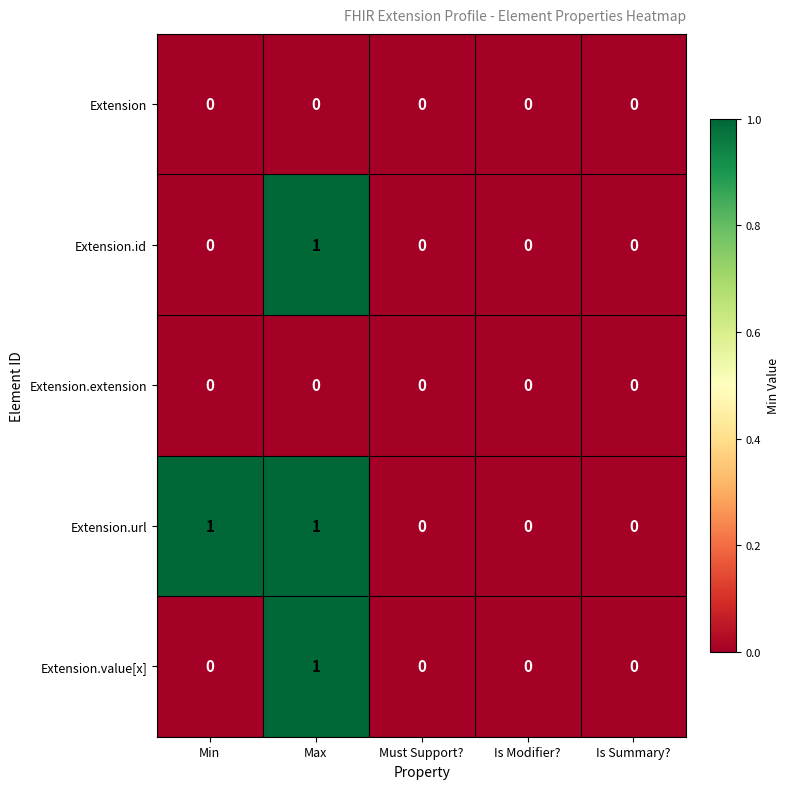

Which series changed the most between Min and Is Summary??

Extension.url